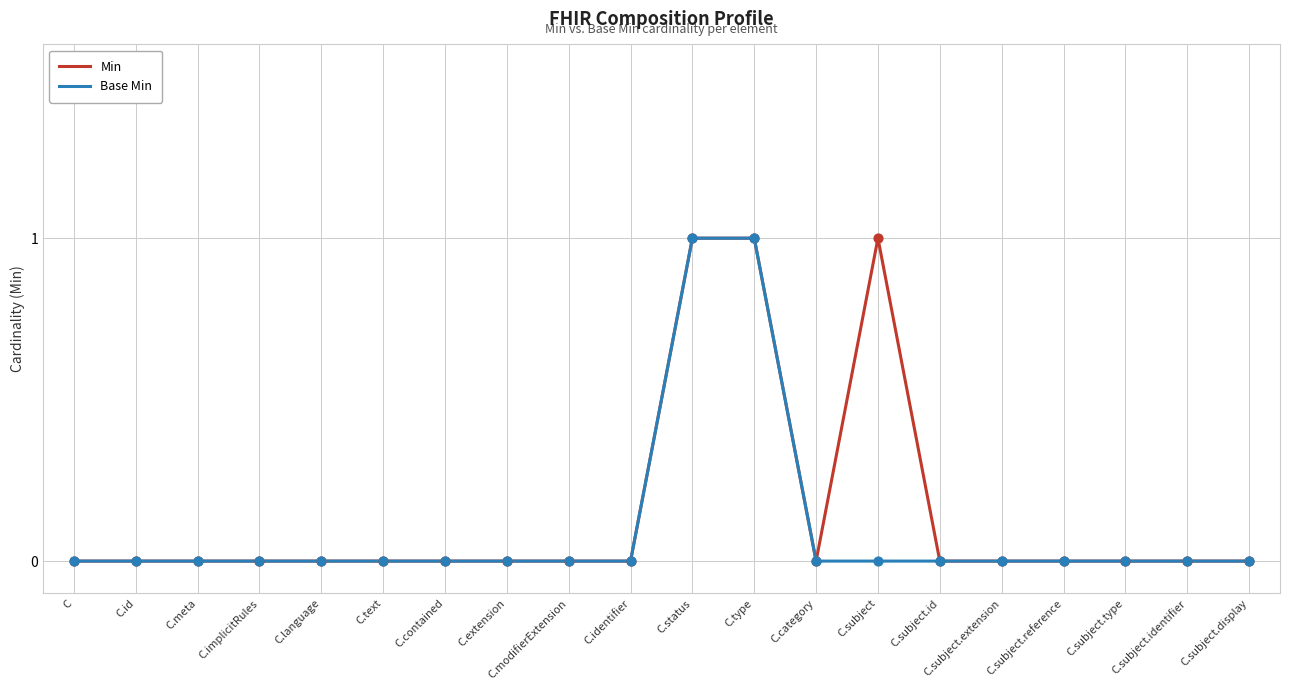

Is the value of Min at C.type greater than the value of Base Min at C.subject.extension?

Yes